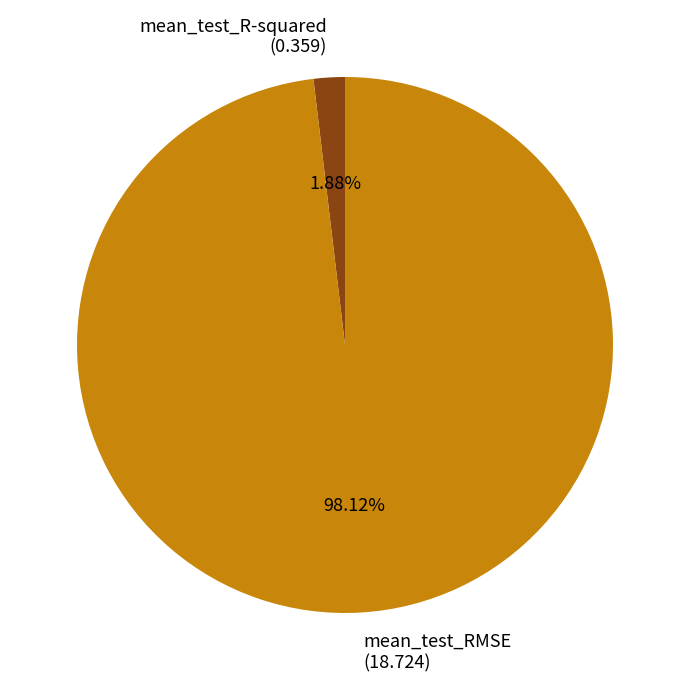

How many segments does this pie chart have?

2